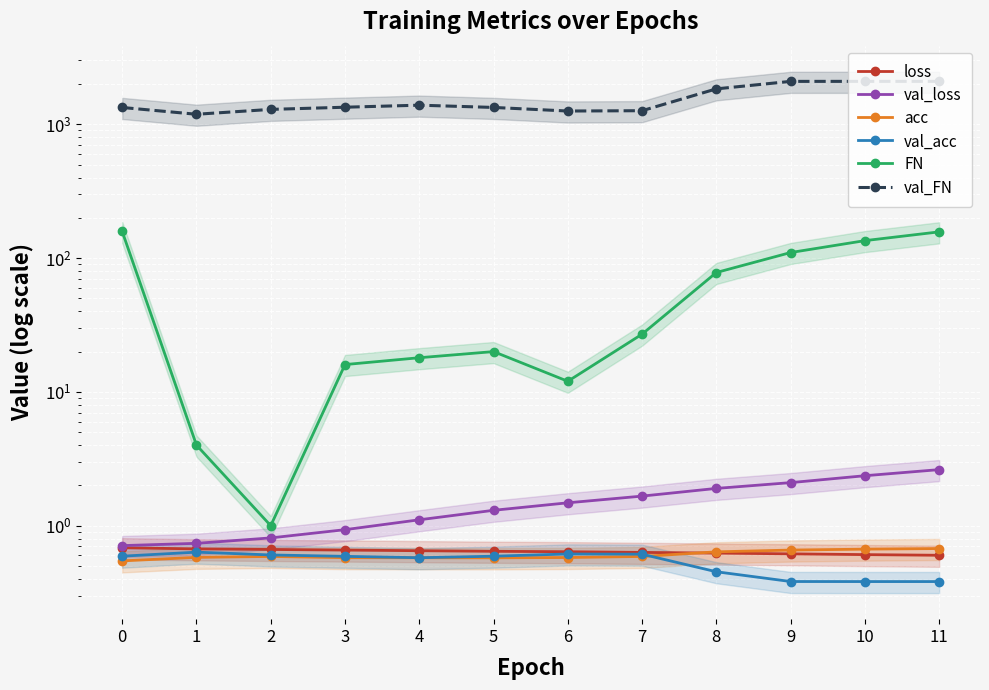

The value of loss at 10 is 0.4. True or false?

False